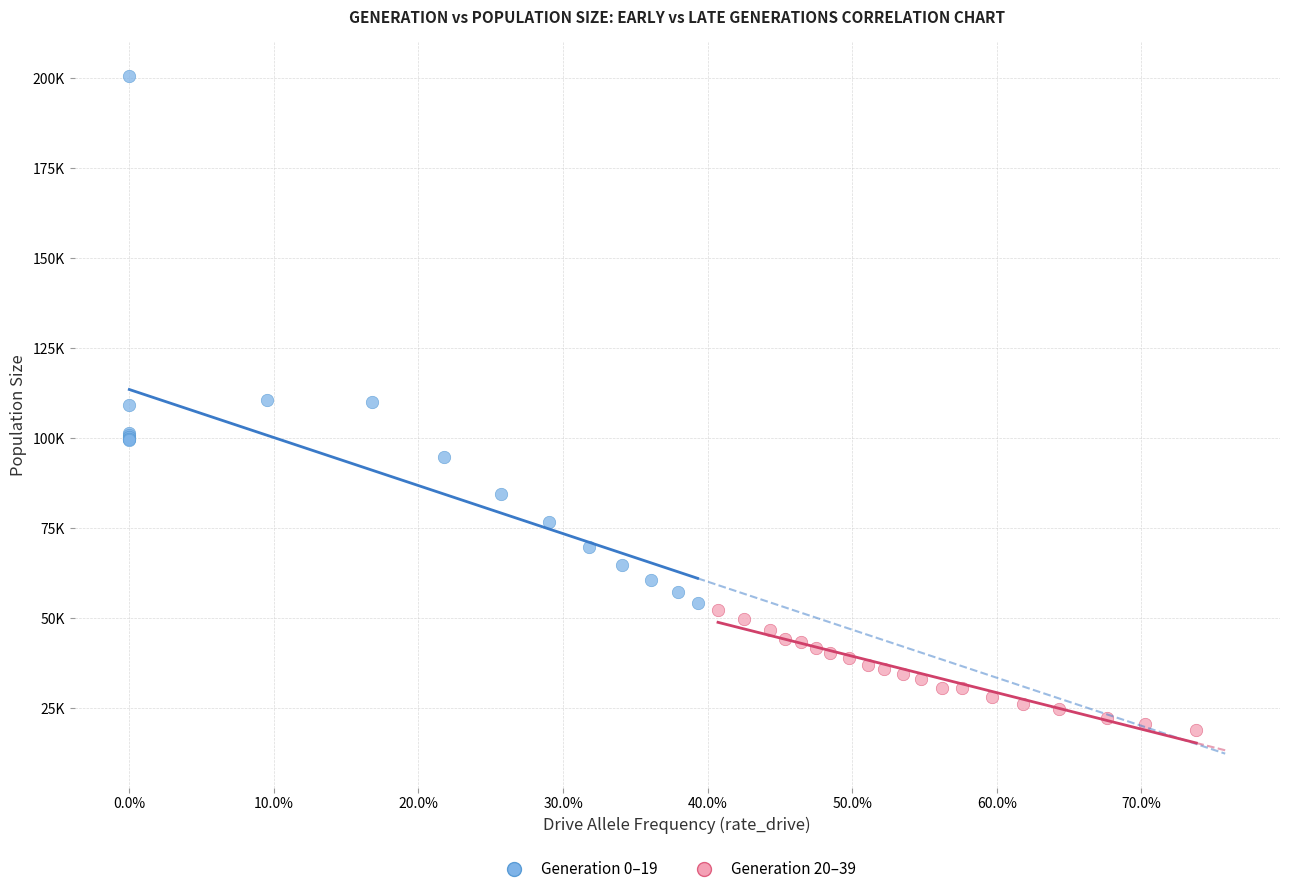

What are all the series names shown in the legend?

Generation 0–19, Generation 20–39